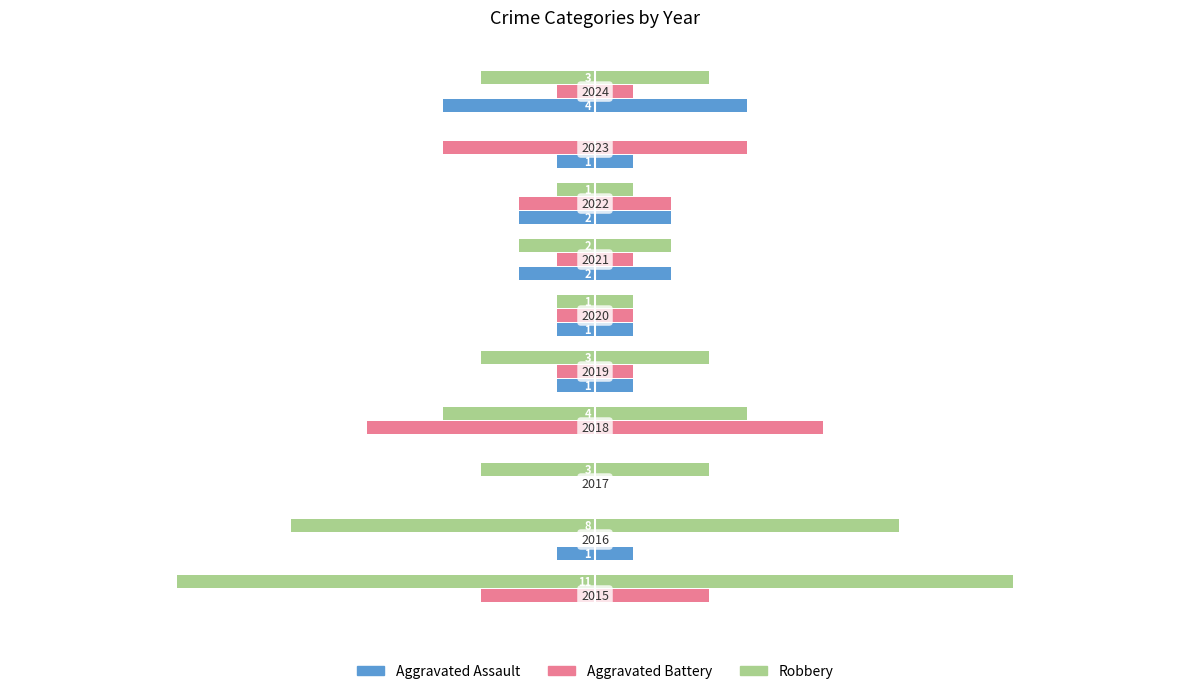

What is the difference between the maximum and minimum values in the Aggravated Battery series?

6